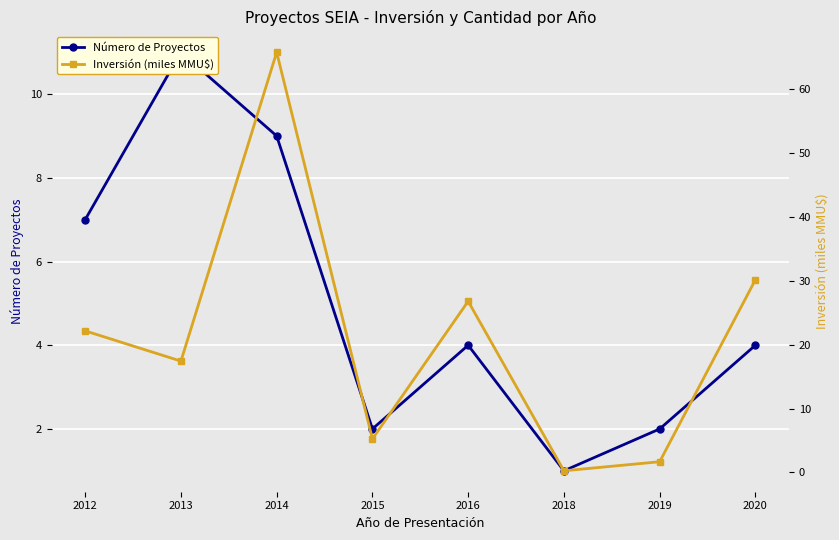

At which category is the sum across all series the highest?

2014